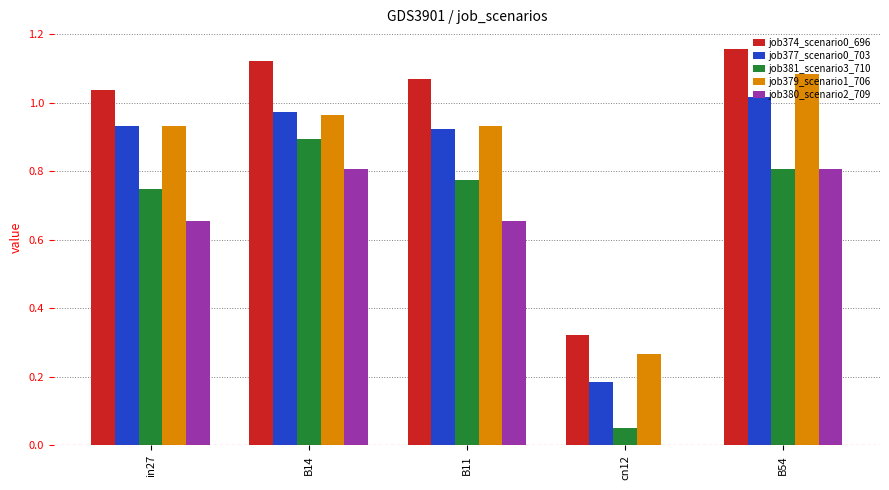

True or false: job381_scenario3_710 has a value of 0.9 at B14.

True